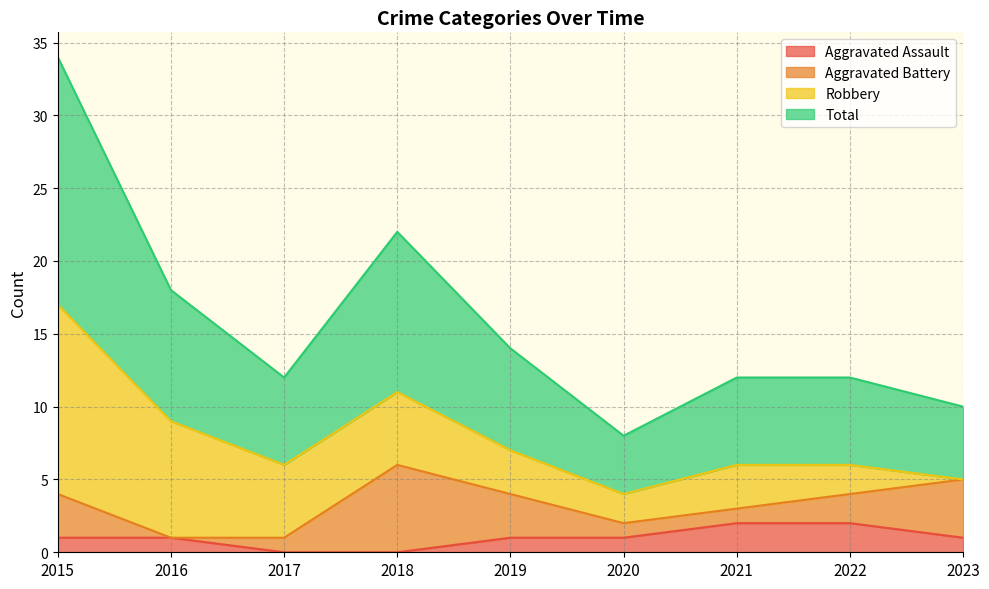

At how many categories does at least one series exceed 12?

1